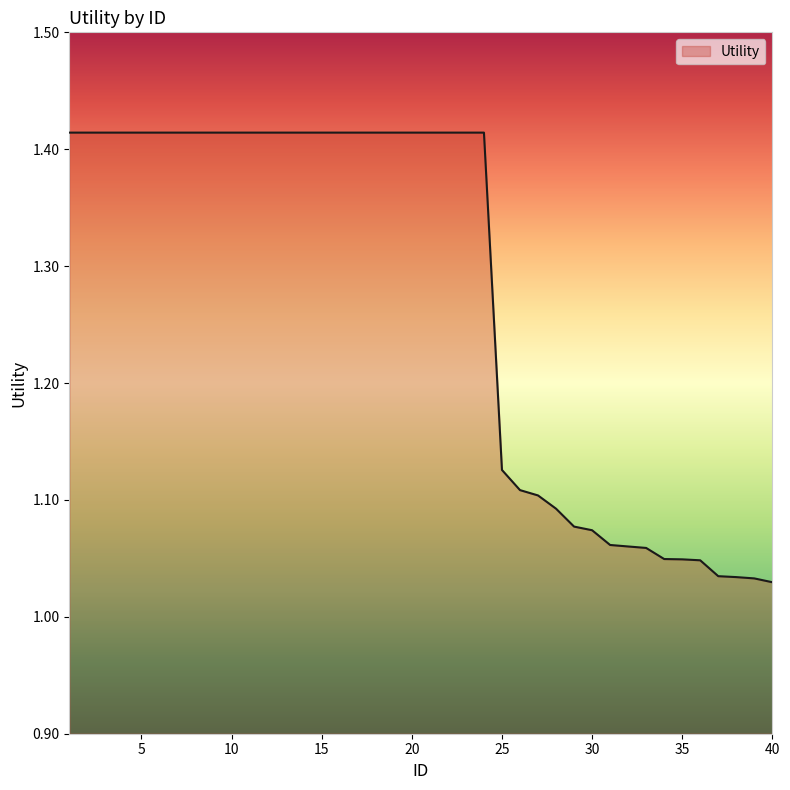

What is the difference between the maximum and minimum values?

0.4